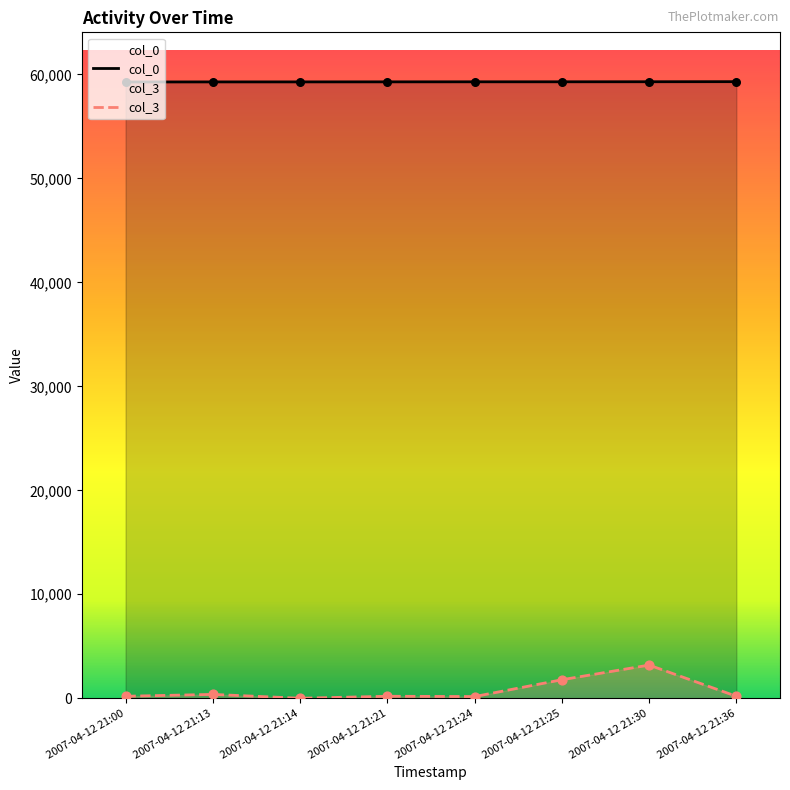

What are all the series names shown in the legend?

col_0, col_3